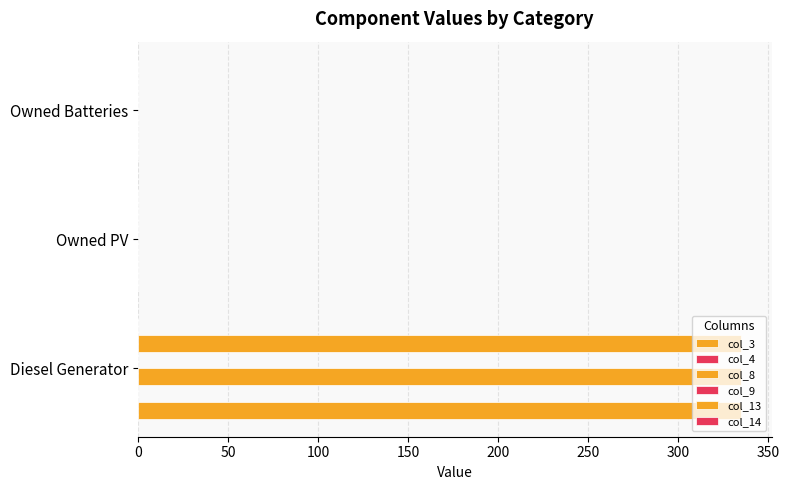

The col_4 series shows 0.1 at 50. True or false?

True